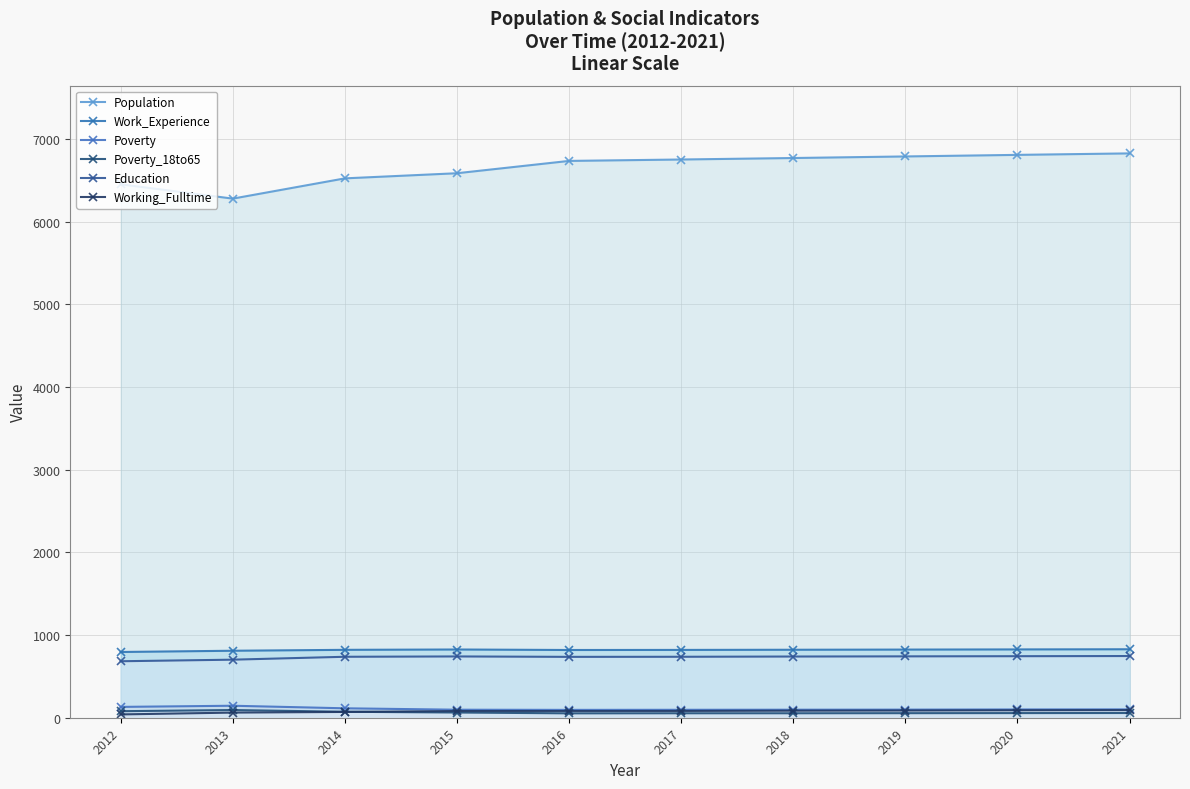

True or false: Work_Experience has more than 0 points higher than both neighbors.

True